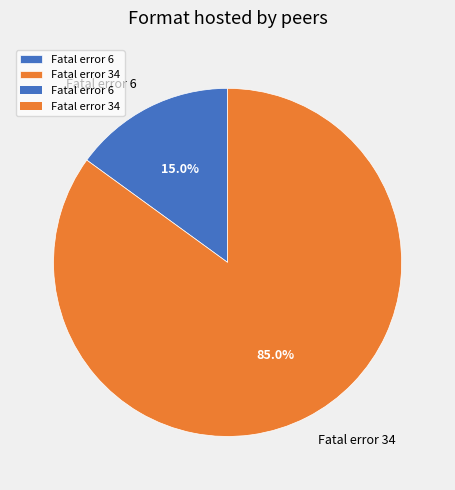

Is the sum of Fatal error 6 and Fatal error 34 greater than half?

Yes